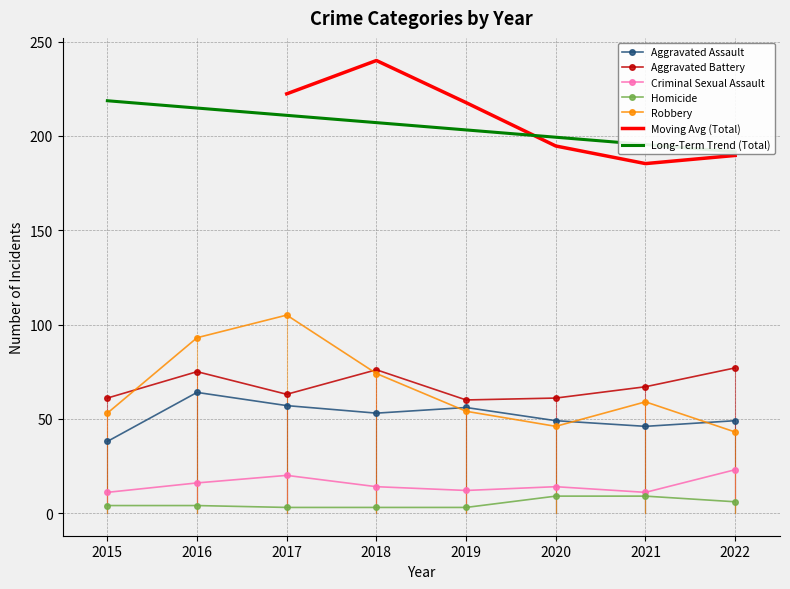

What is the value of the Aggravated Battery point at the 6th from the left?

61